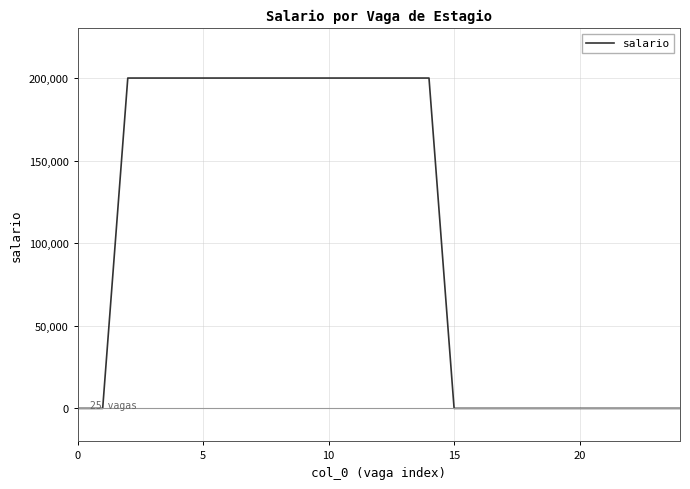

Reading right to left, what are all the values shown in this chart?

0	0	0	0	0	0	0	0	0	0	200000	200000	200000	200000	200000	200000	200000	200000	200000	200000	200000	200000	200000	0	0